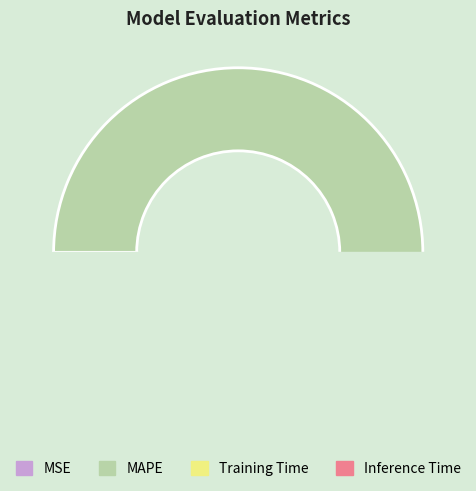

What is the largest slice in the pie chart?

MAPE